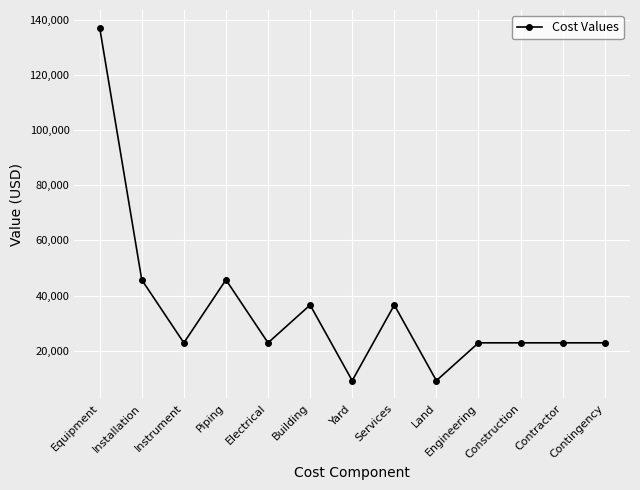

True or false: the data shows 51324.4 at Equipment.

False